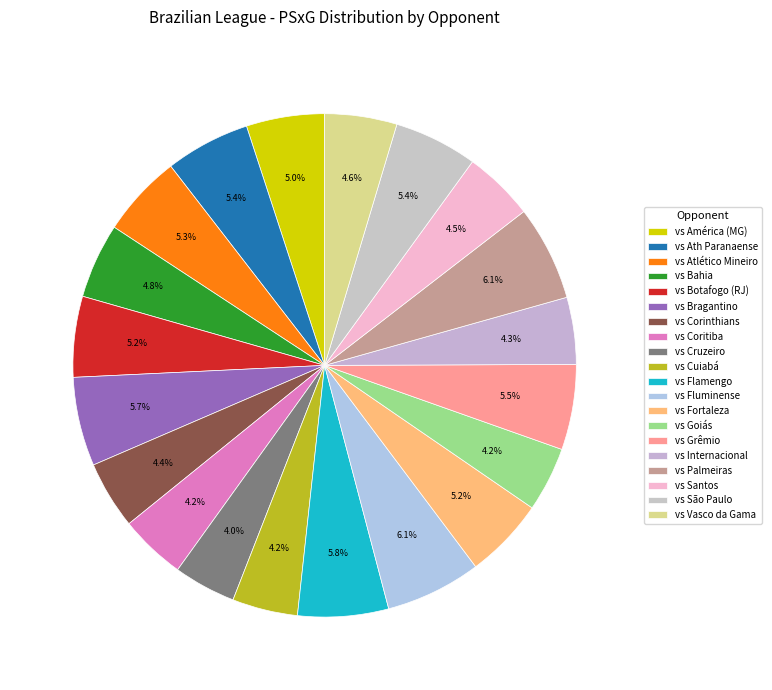

To the nearest percent, what portion does vs Goiás represent?

4%